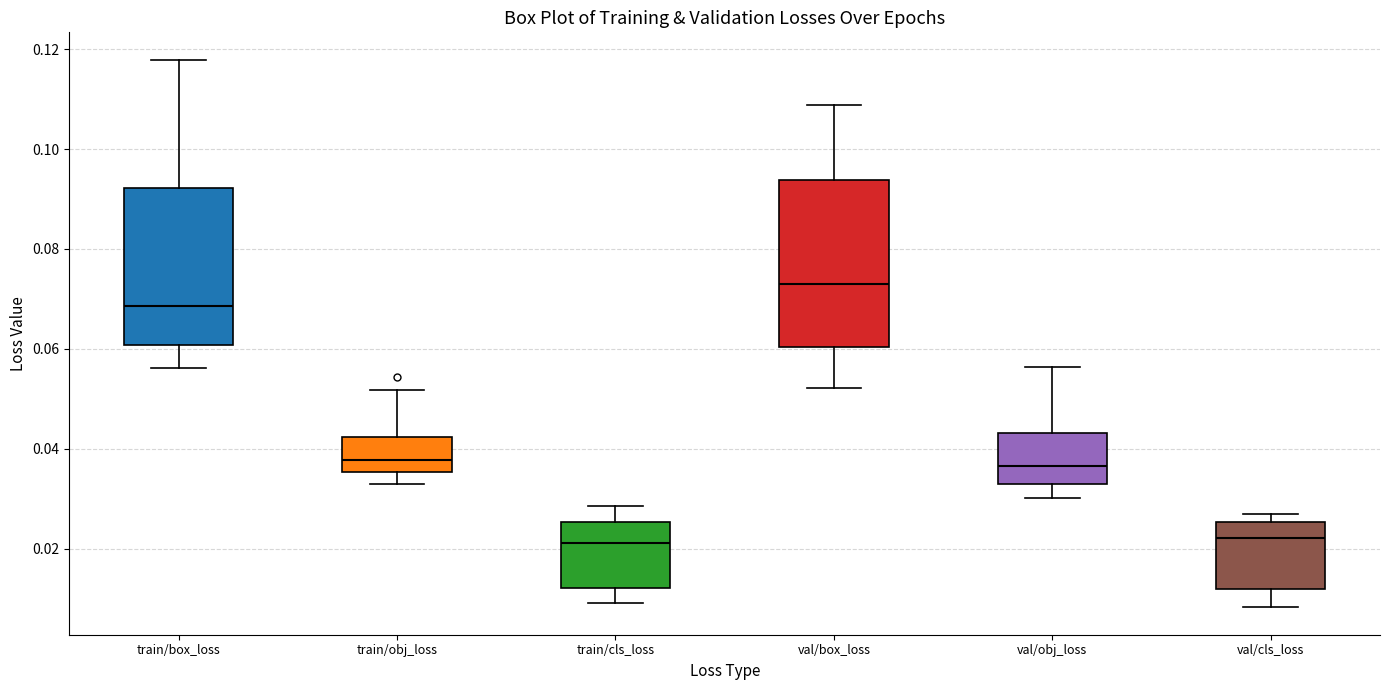

Reading left to right, transcribe this box plot: for each box, give where its median line is, the range the box spans, and where its two whiskers end, as read against the y-axis. The values are not printed on the chart, so give them approximately, as read against the axis.

train/box_loss: median 0.068, box 0.060 to 0.092, whiskers 0.056 to 0.118
train/obj_loss: median 0.038, box 0.036 to 0.042, whiskers 0.032 to 0.052
train/cls_loss: median 0.022, box 0.012 to 0.026, whiskers 0.010 to 0.028
val/box_loss: median 0.072, box 0.060 to 0.094, whiskers 0.052 to 0.108
val/obj_loss: median 0.036, box 0.032 to 0.044, whiskers 0.030 to 0.056
val/cls_loss: median 0.022, box 0.012 to 0.026, whiskers 0.008 to 0.028